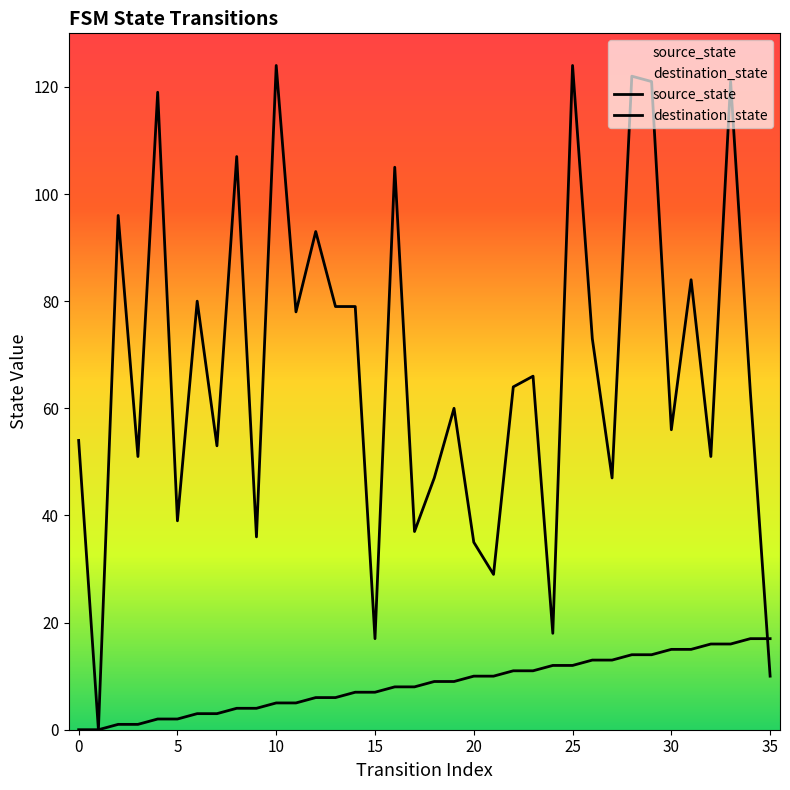

Which series has the largest range (max minus min)?

destination_state